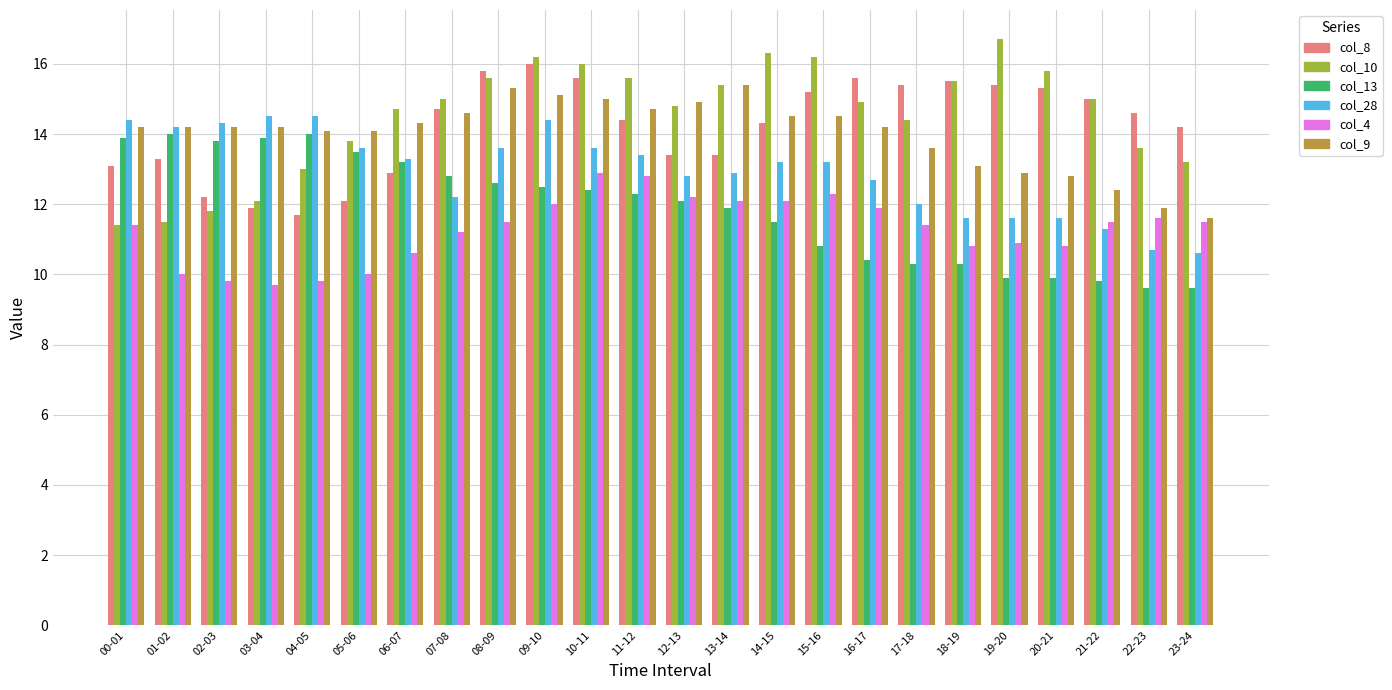

Are the bars grouped side by side (vs. stacked)?

Yes